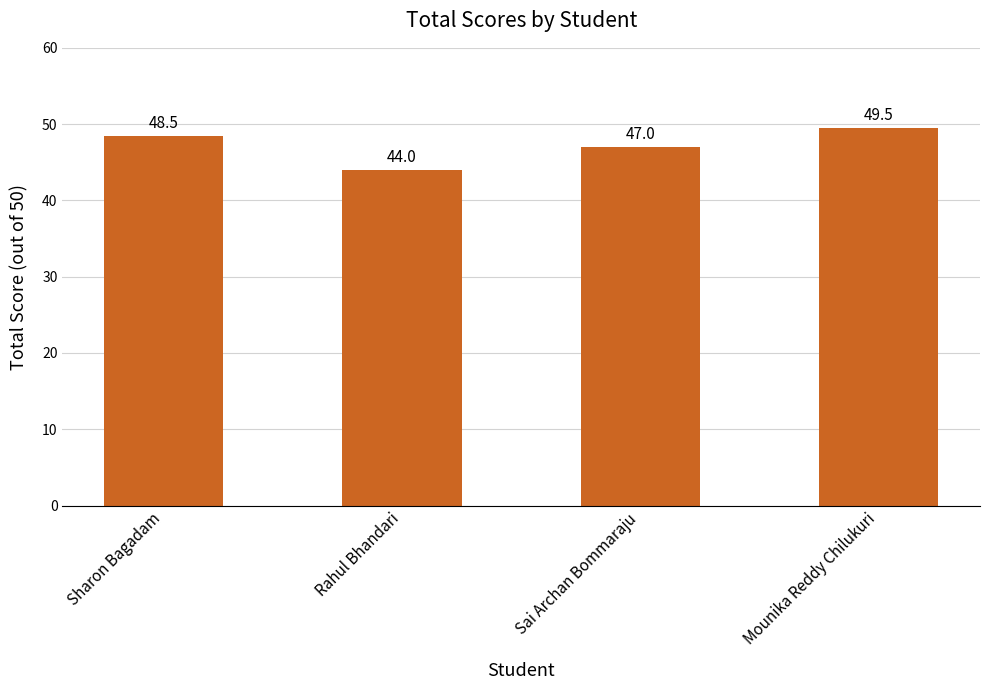

How many distinct data groups are displayed?

1